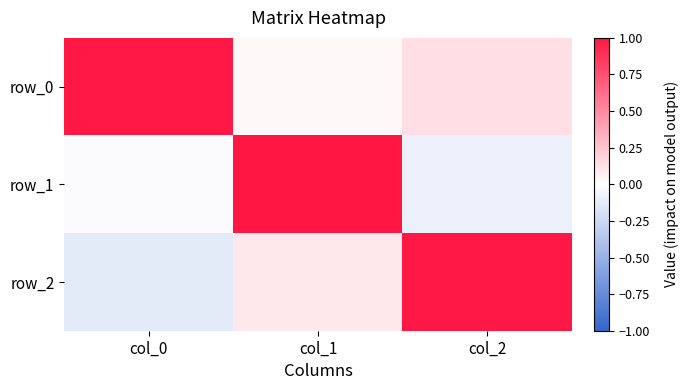

The value of row_2 at col_1 is 0.1. True or false?

True